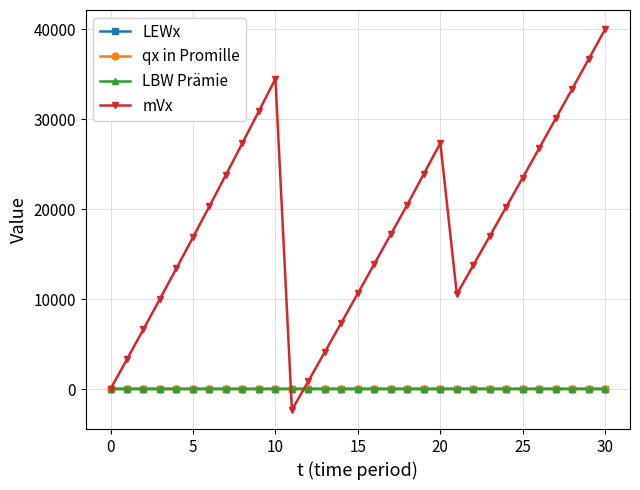

Which series ends up on top after the final intersection of mVx and qx in Promille?

mVx